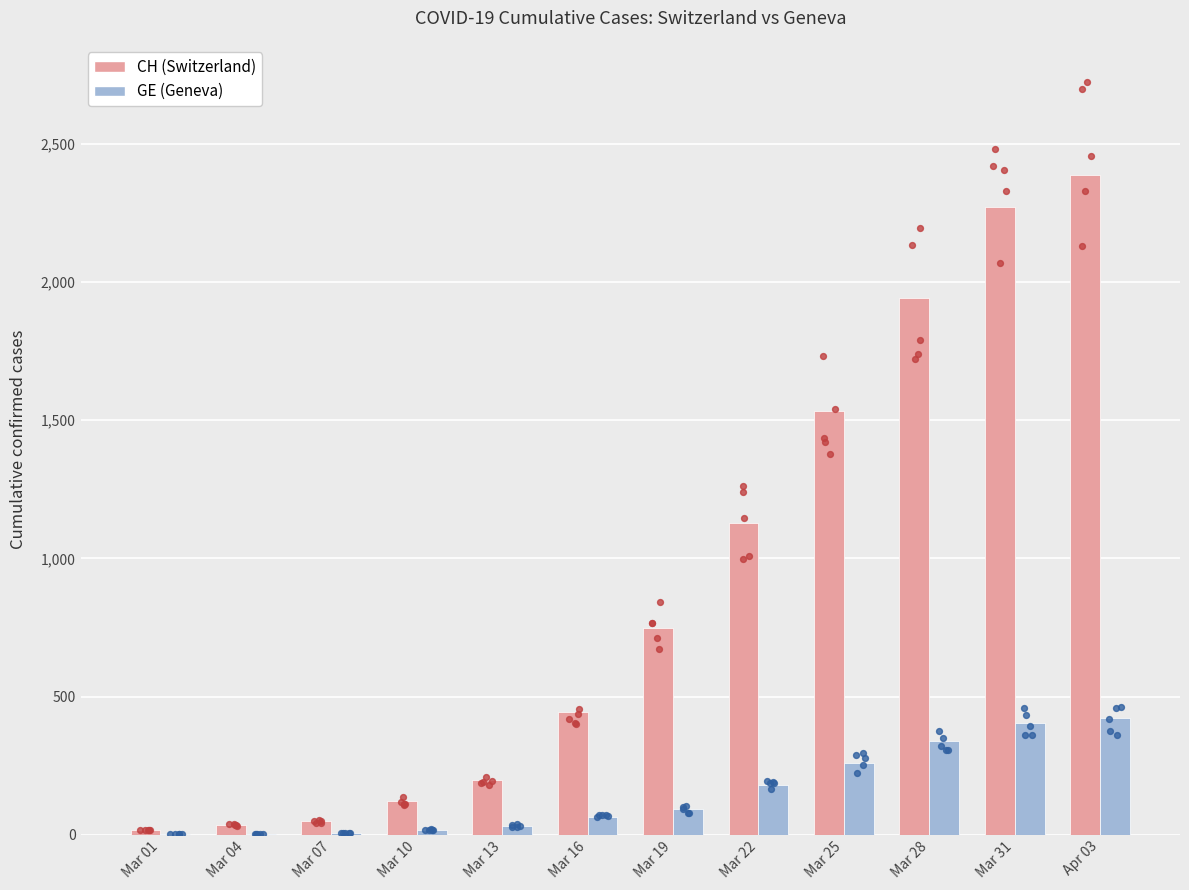

Is the value of GE (Geneva) at Mar 22 greater than the value of CH (Switzerland) at Mar 28?

No